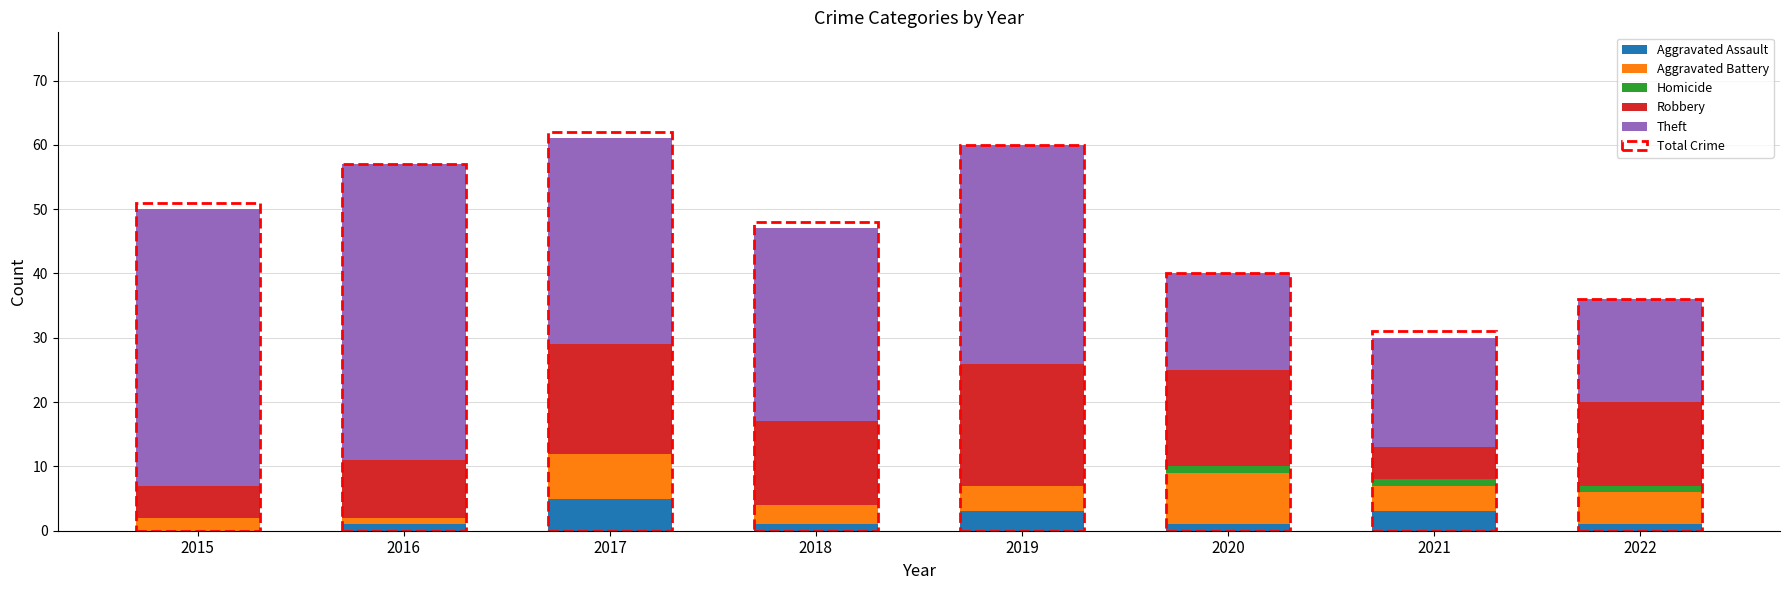

What is the total value across all series at 2017?

61